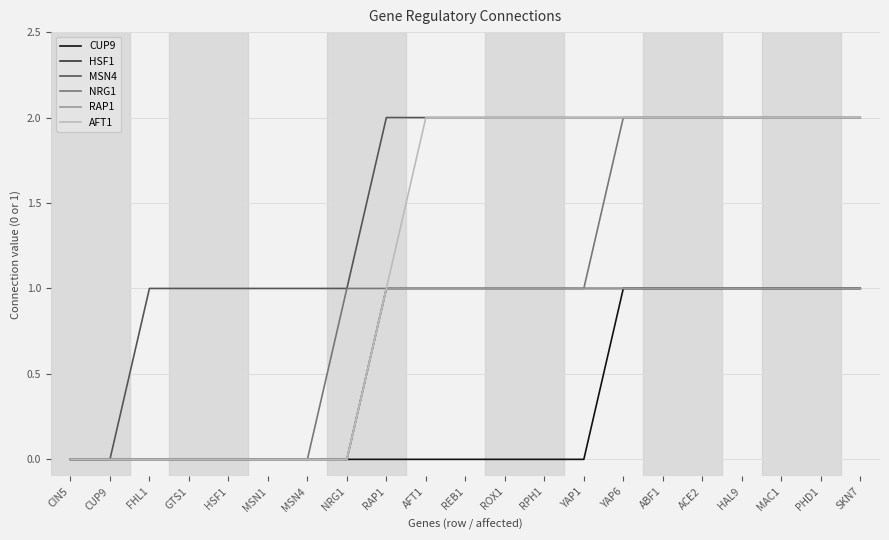

Does the chart have visible grid lines?

Yes